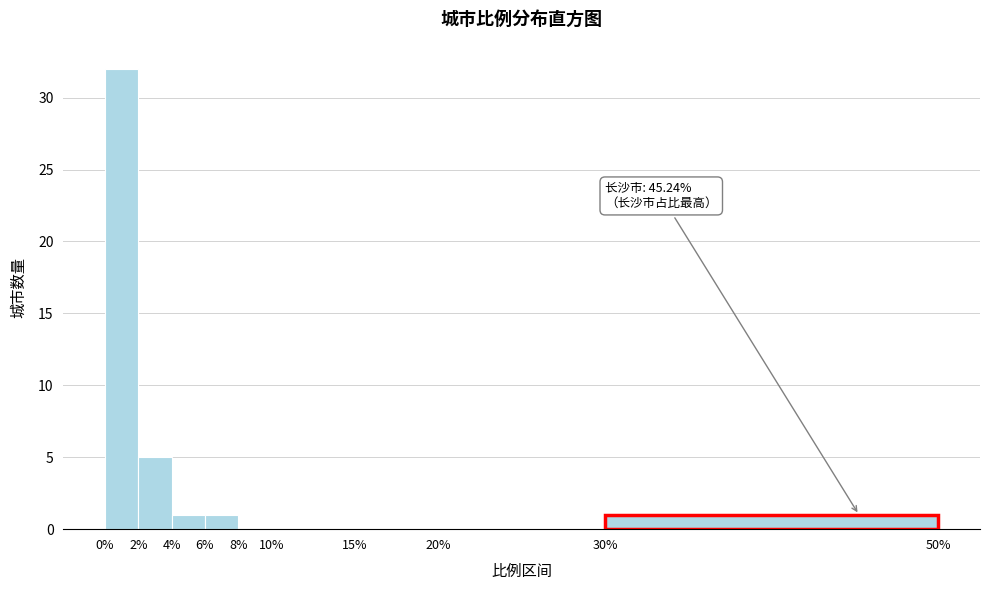

Over which range of the x-axis is the bar tallest?

0% to 2%